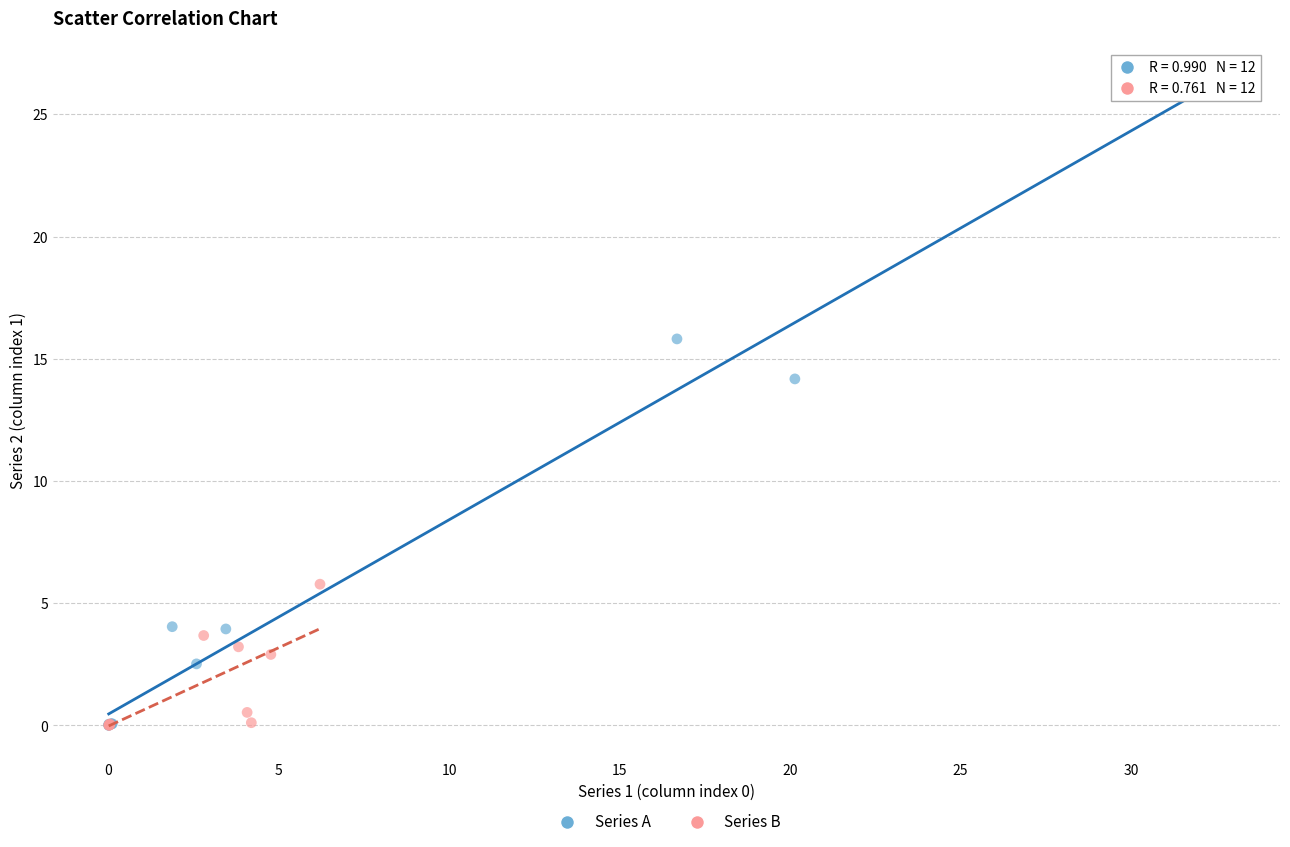

Which series reaches the maximum Y coordinate?

Series A